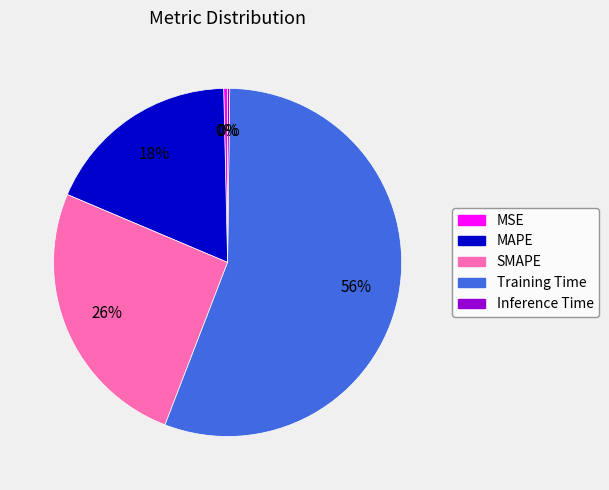

Between SMAPE and MAPE, which is larger?

SMAPE